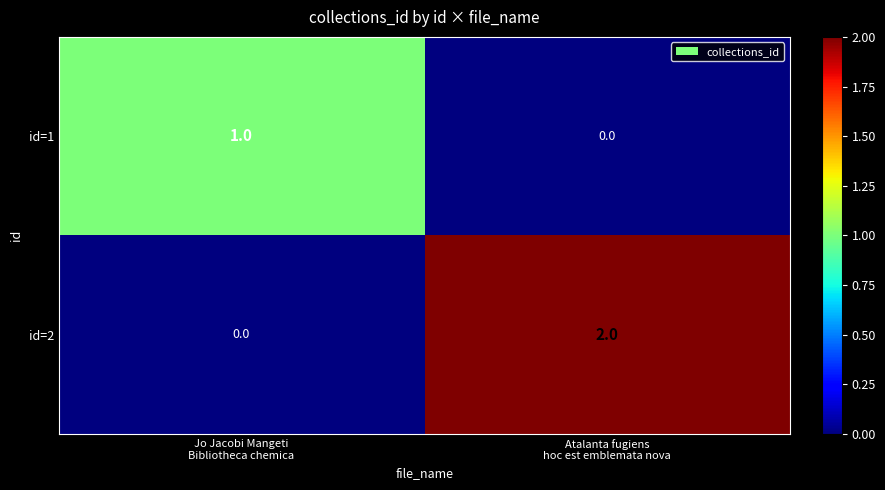

Which series changed the most between Jo Jacobi Mangeti
Bibliotheca chemica and Atalanta fugiens
hoc est emblemata nova?

id=2